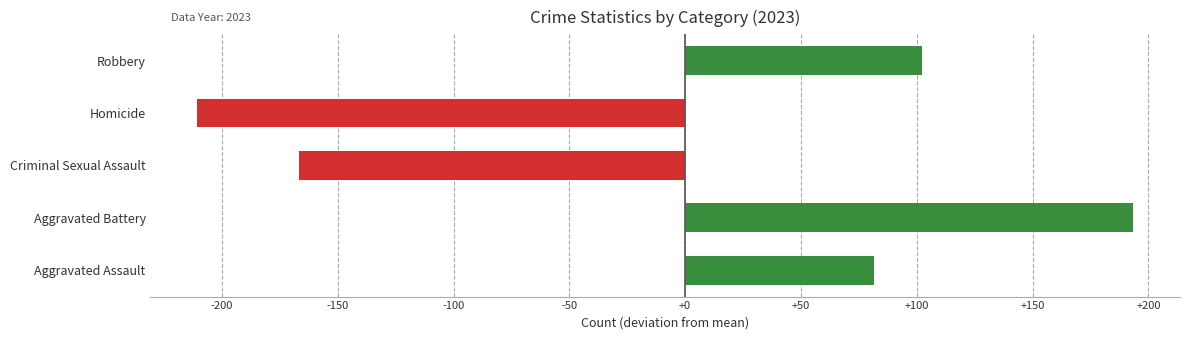

Rank the categories by value from lowest to highest.

Homicide, Criminal Sexual Assault, Aggravated Assault, Robbery, Aggravated Battery